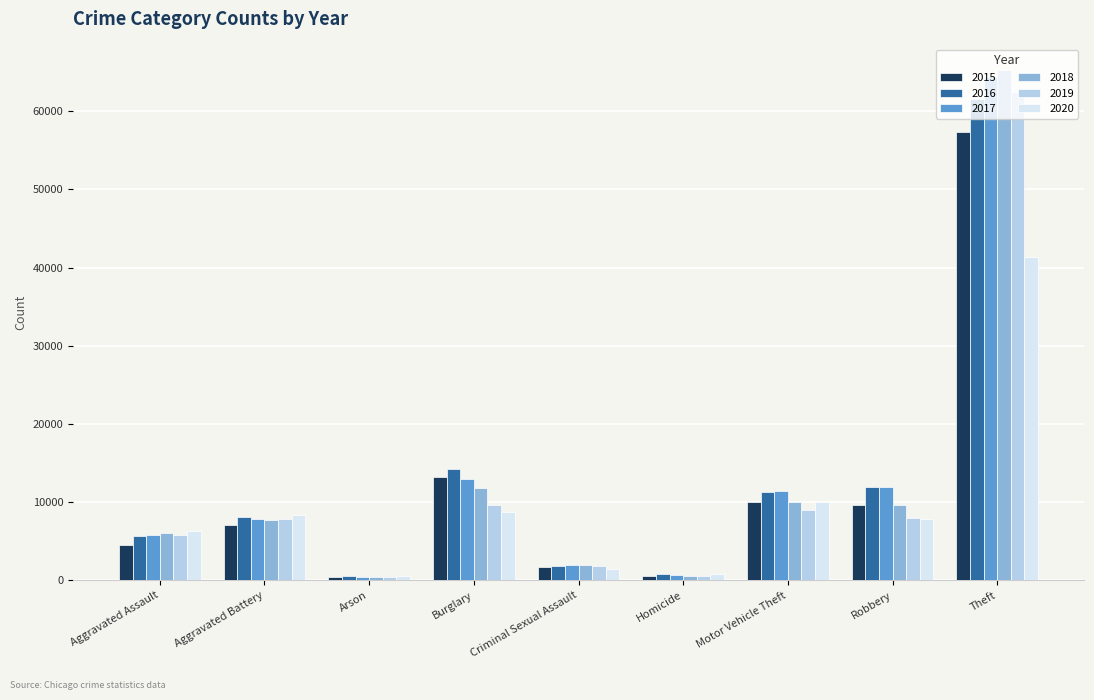

What is the approximate value of 2015 at Aggravated Battery?

7018